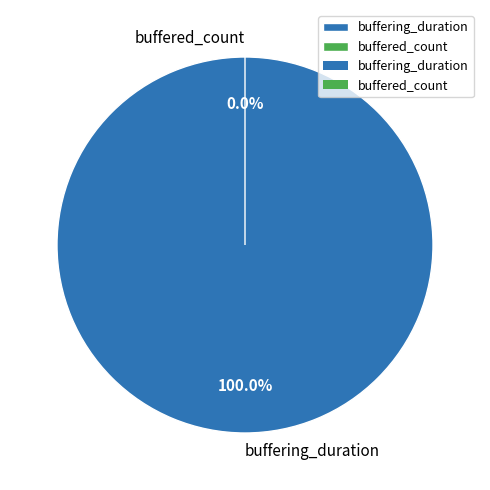

Count the number of slices in the pie.

2